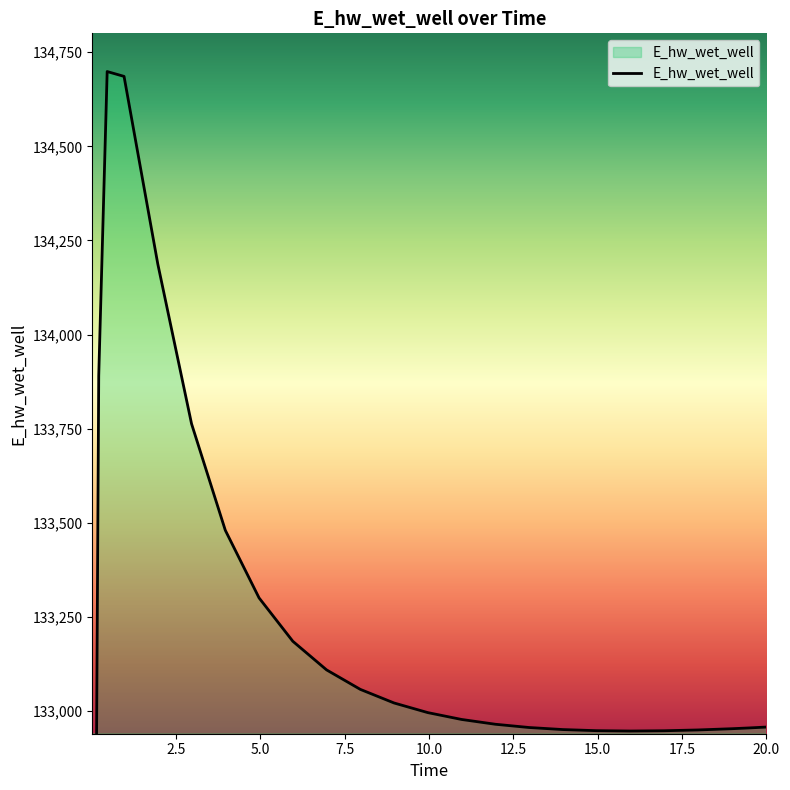

Reading left to right, extract all data points from this chart.

0.03125=129096.6	0.09375=132019.5	0.21875=133890.2	0.46875=134698.5	0.96875=134685.7	1.96875=134187.4	2.96875=133763.0	3.96875=133480.3	4.96875=133300.7	5.96875=133185.5	6.96875=133109.5	7.96875=133057.7	8.96875=133021.6	9.96875=132996.0	10.96875=132977.9	11.96875=132965.1	12.96875=132956.5	13.96875=132951.0	14.96875=132948.1	15.96875=132947.2	16.96875=132947.9	17.96875=132950.0	18.96875=132953.3	19.46875=132955.3	20.0=132957.7